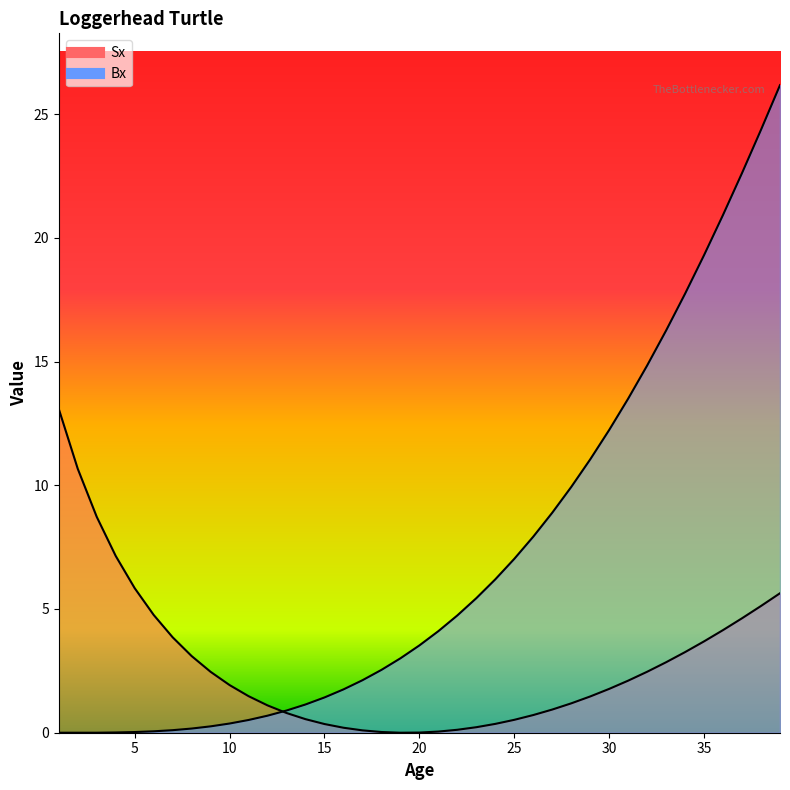

Rank the categories by Bx value from lowest to highest.

1, 2, 3, 4, 5, 6, 7, 8, 9, 10, 11, 12, 13, 14, 15, 16, 17, 18, 19, 20, 21, 22, 23, 24, 25, 26, 27, 28, 29, 30, 31, 32, 33, 34, 35, 36, 37, 38, 39